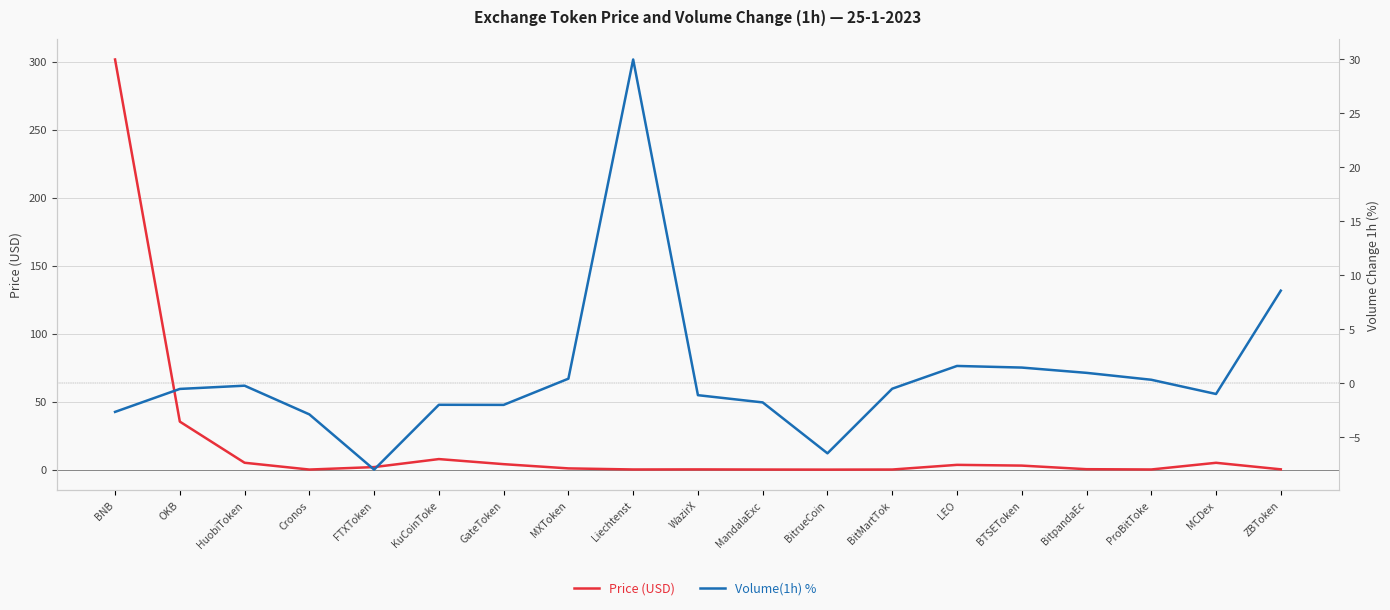

Reading left to right, list all the values displayed in this chart.

Price (USD): BNB=301.6	OKB=35.3	HuobiToken=5.1	Cronos=0.1	FTXToken=1.9	KuCoinToke=7.8	GateToken=4.0	MXToken=0.9	Liechtenst=0.1	WazirX=0.2	MandalaExc=0.1	BitrueCoin=0.0	BitMartTok=0.1	LEO=3.5	BTSEToken=3.0	BitpandaEc=0.3	ProBitToke=0.1	MCDex=5.0	ZBToken=0.2
Volume(1h) %: BNB=-2.7	OKB=-0.5	HuobiToken=-0.2	Cronos=-2.9	FTXToken=-8.0	KuCoinToke=-2.0	GateToken=-2.0	MXToken=0.4	Liechtenst=30.0	WazirX=-1.1	MandalaExc=-1.8	BitrueCoin=-6.5	BitMartTok=-0.5	LEO=1.6	BTSEToken=1.4	BitpandaEc=0.9	ProBitToke=0.3	MCDex=-1.0	ZBToken=8.6